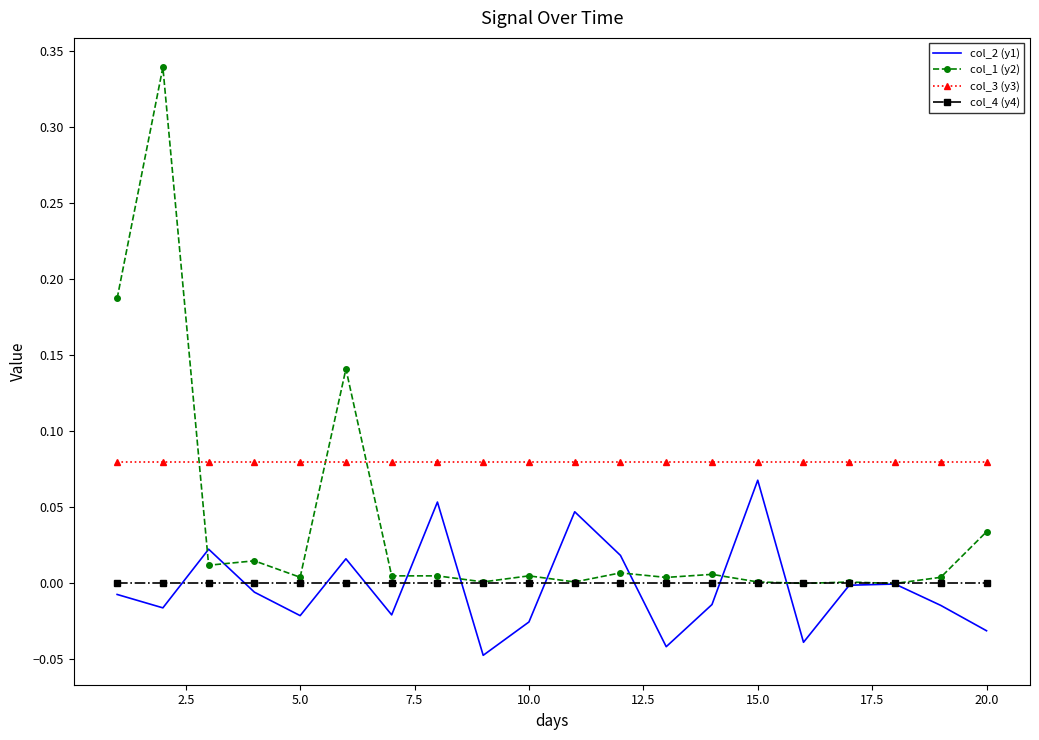

Which series has the largest total across all categories?

col_3 (y3)